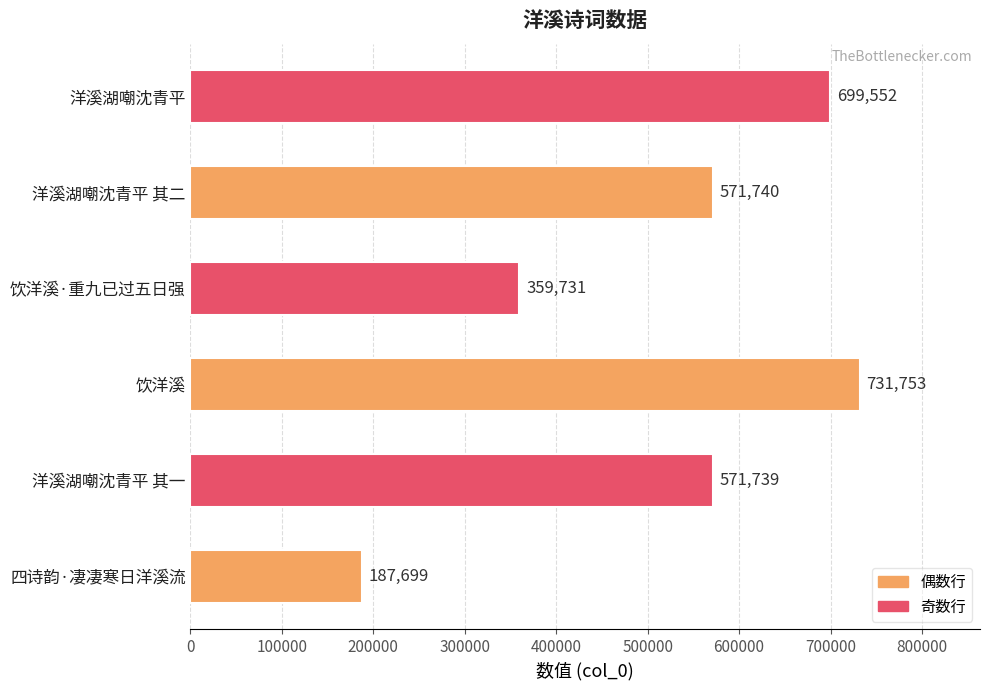

What is the minimum value shown in the chart?

187699